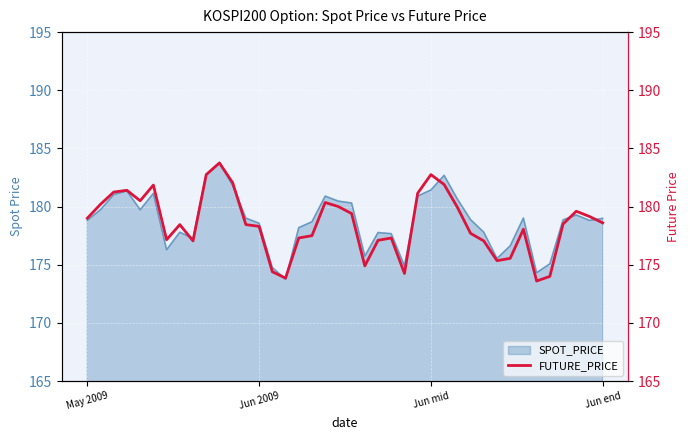

How many points are higher than both their immediate neighbors (excluding endpoints)?

9